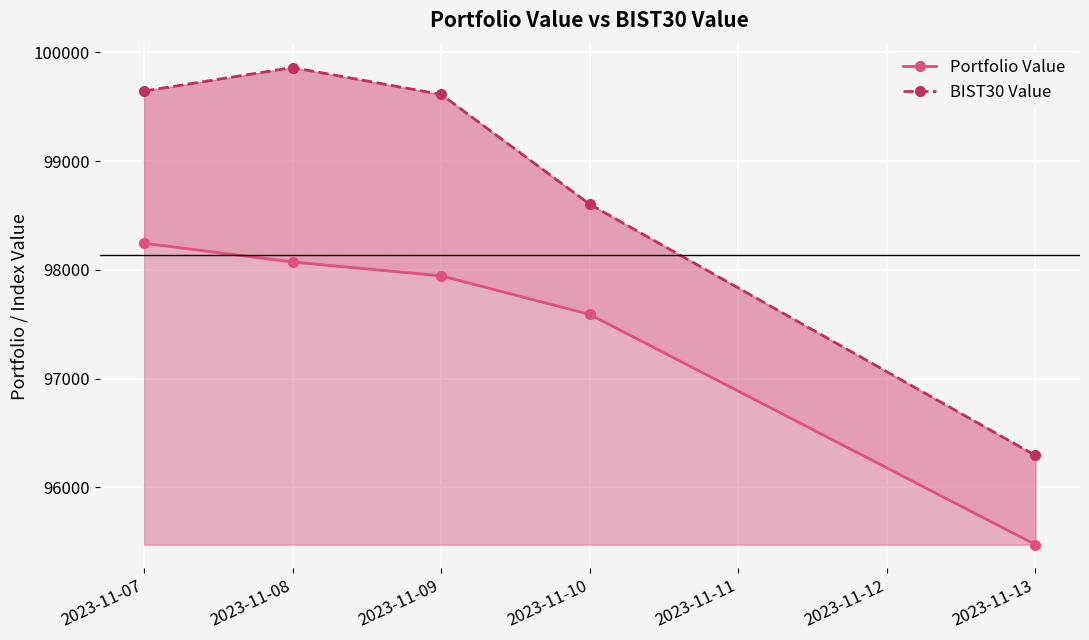

How many lines are shown in the chart?

2